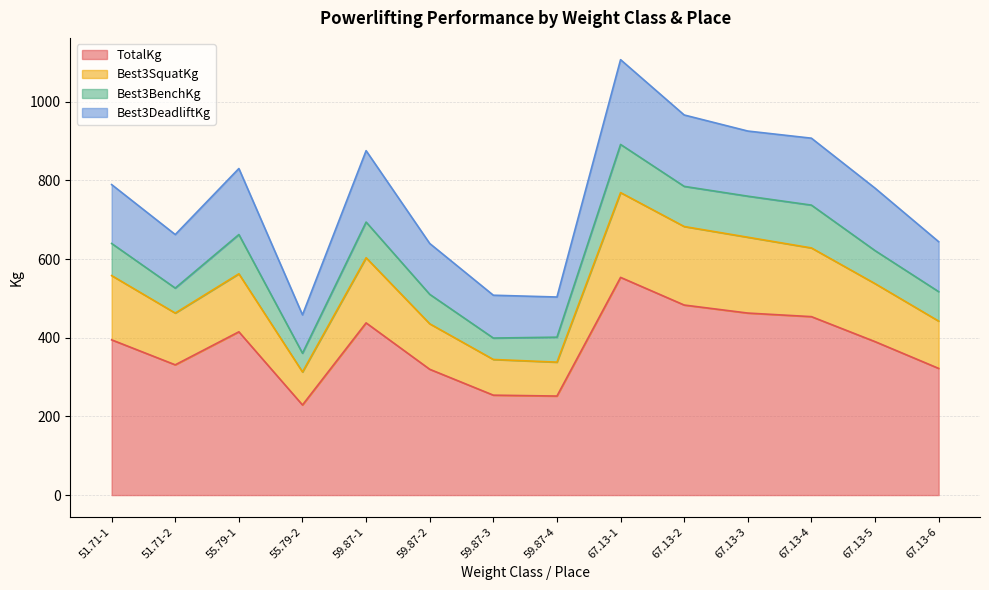

True or false: Best3DeadliftKg and TotalKg cross at least once.

False